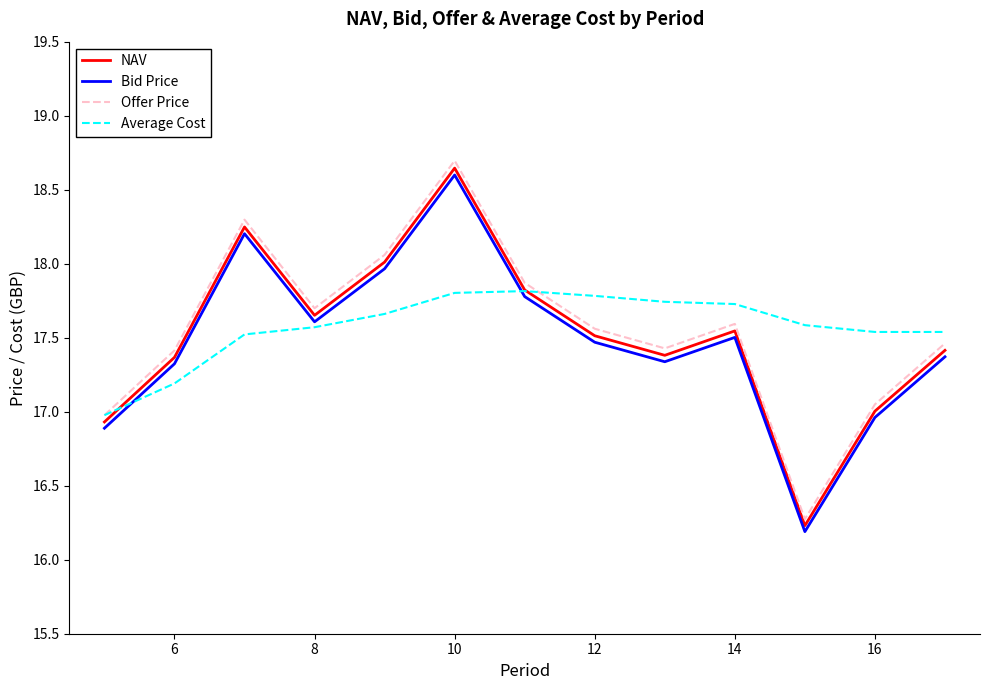

What is the smallest value displayed?

16.2